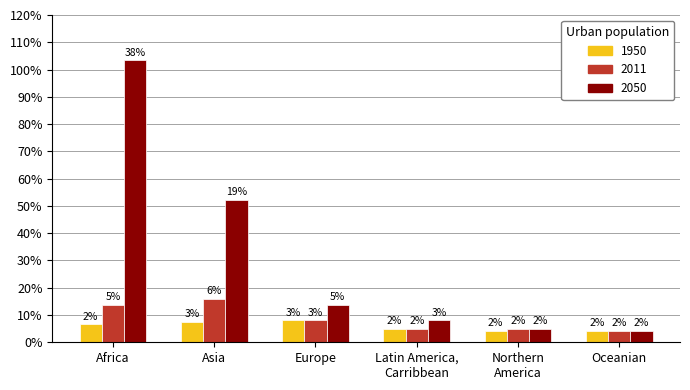

At how many categories does at least one series exceed 68?

1